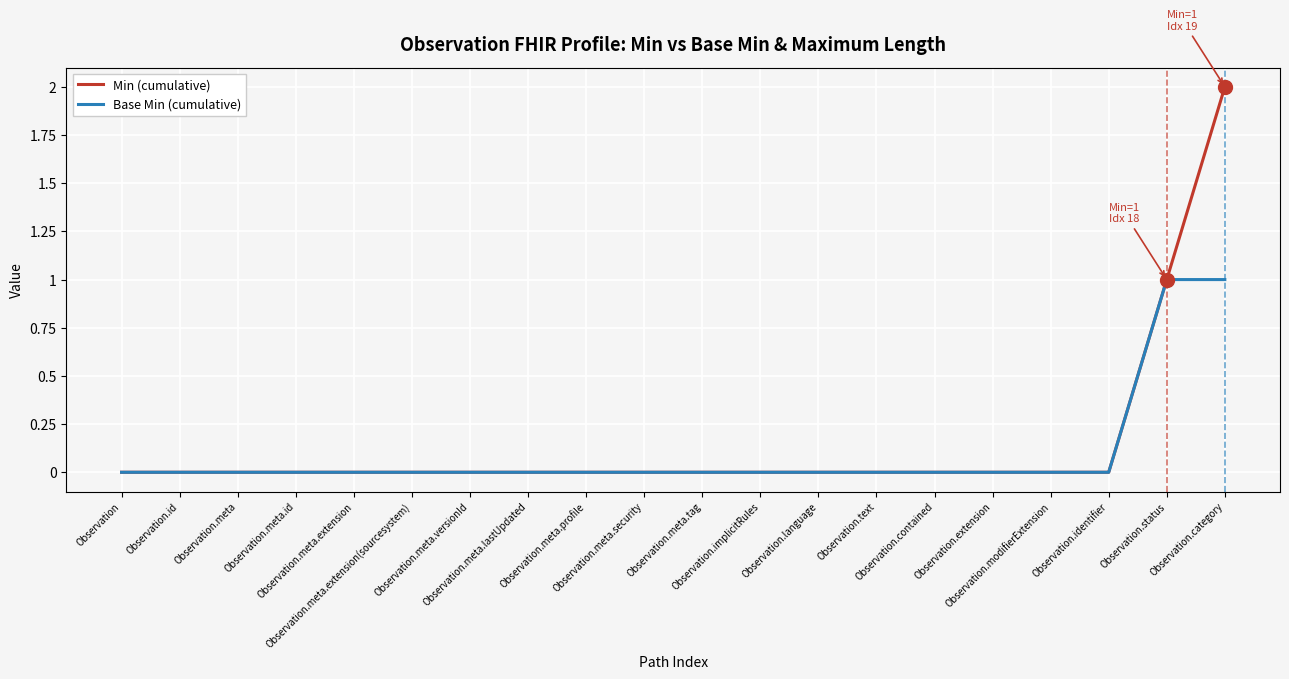

Which series has the largest range (max minus min)?

Min (cumulative)